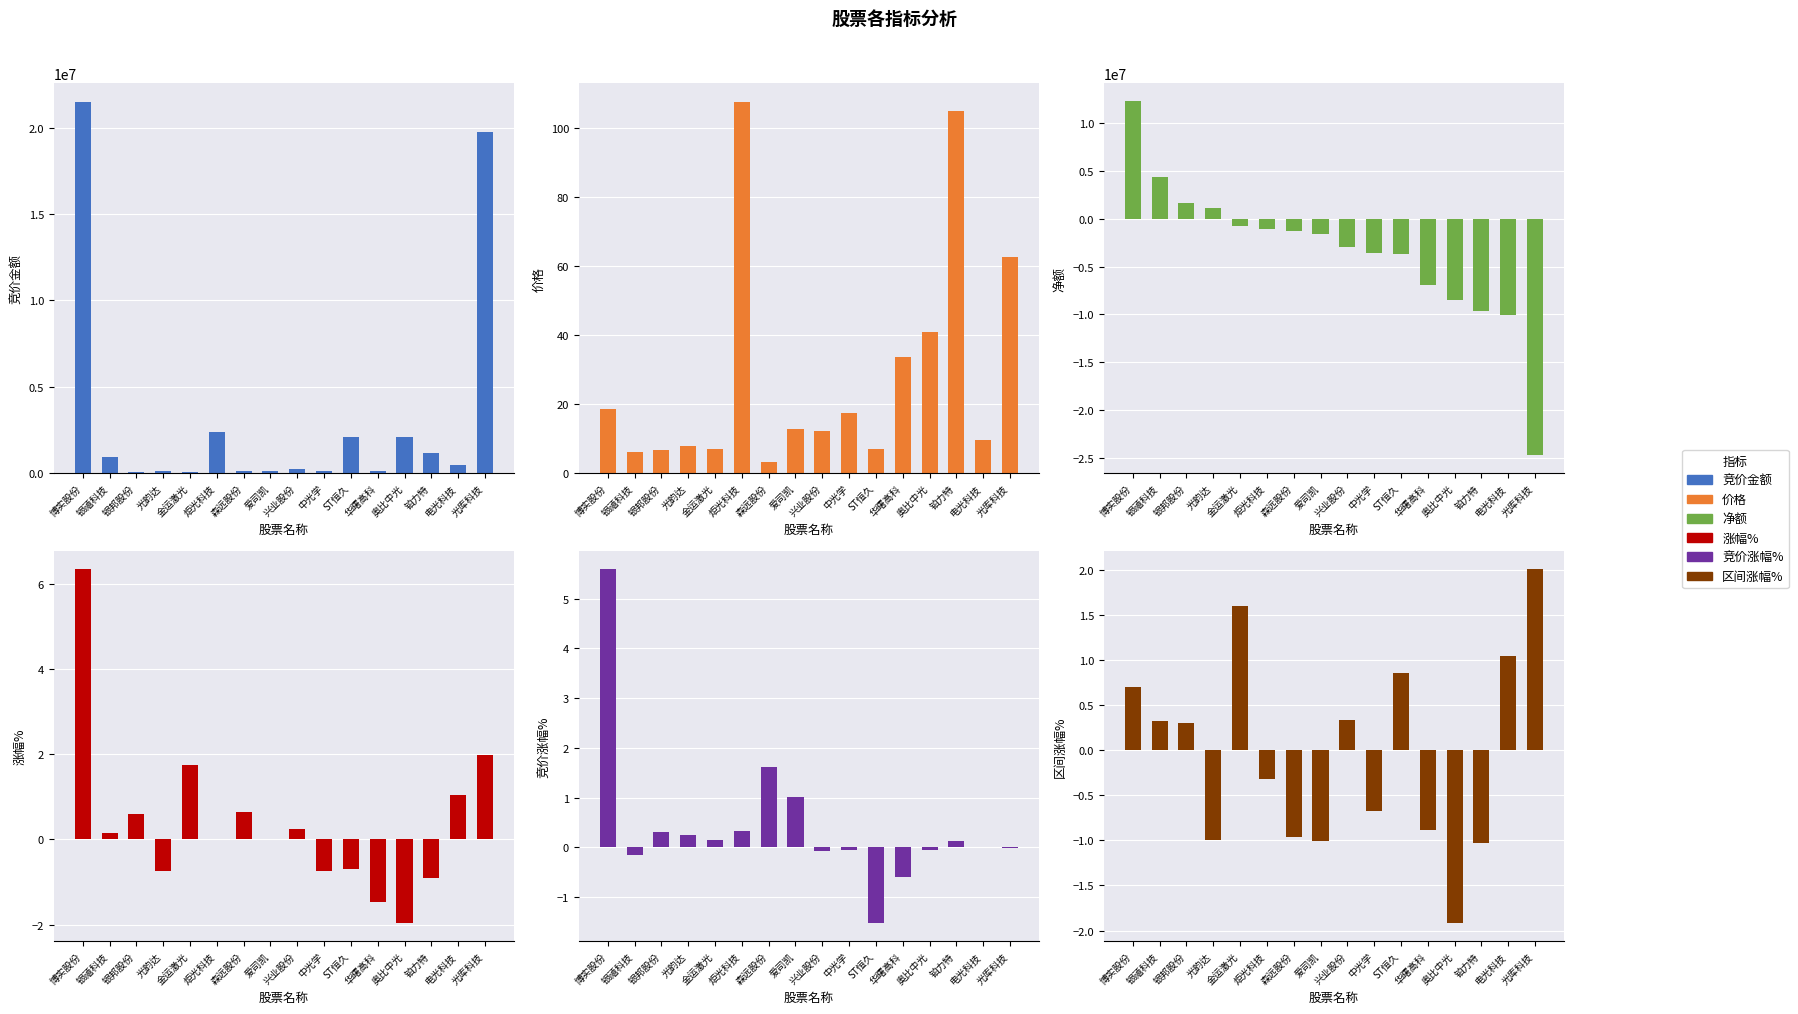

Where does the 价格 series first go above 12?

博实股份